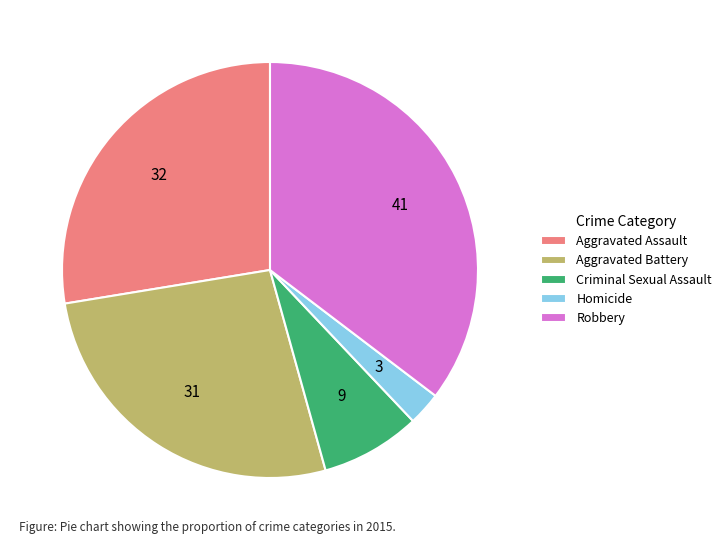

Rank the categories by value from highest to lowest.

Robbery, Aggravated Assault, Aggravated Battery, Criminal Sexual Assault, Homicide